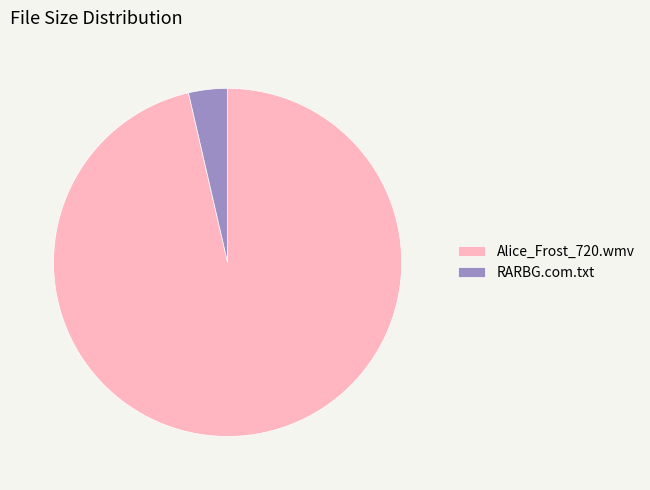

Does Alice_Frost_720.wmv account for over 50% of the chart?

Yes